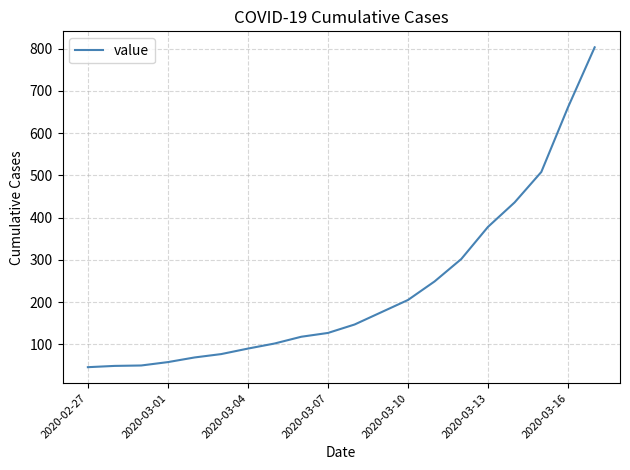

How many distinct data groups are displayed?

1